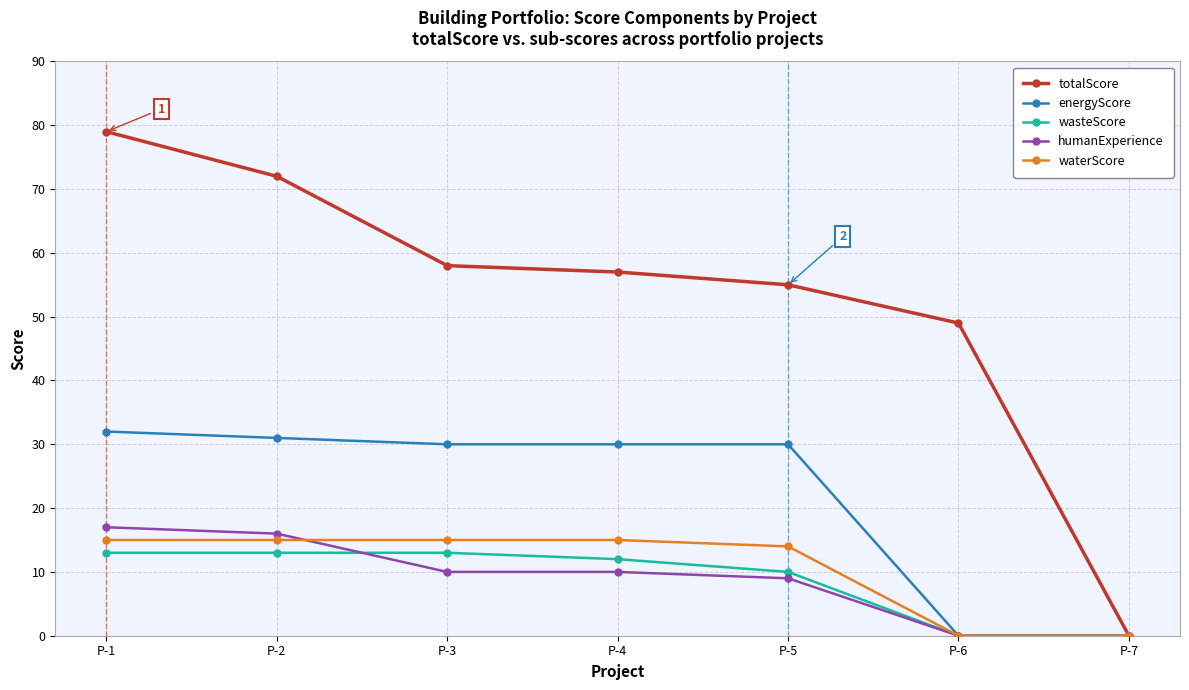

What is the difference between the waterScore values at P-5 and P-2?

1